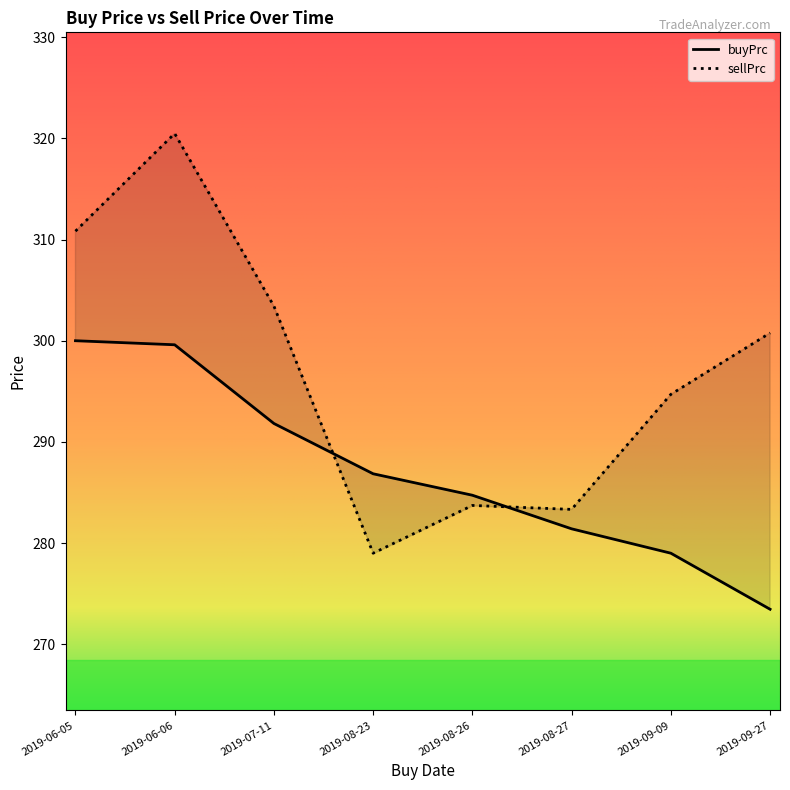

The sellPrc series shows 283.3 at 2019-08-27. True or false?

True